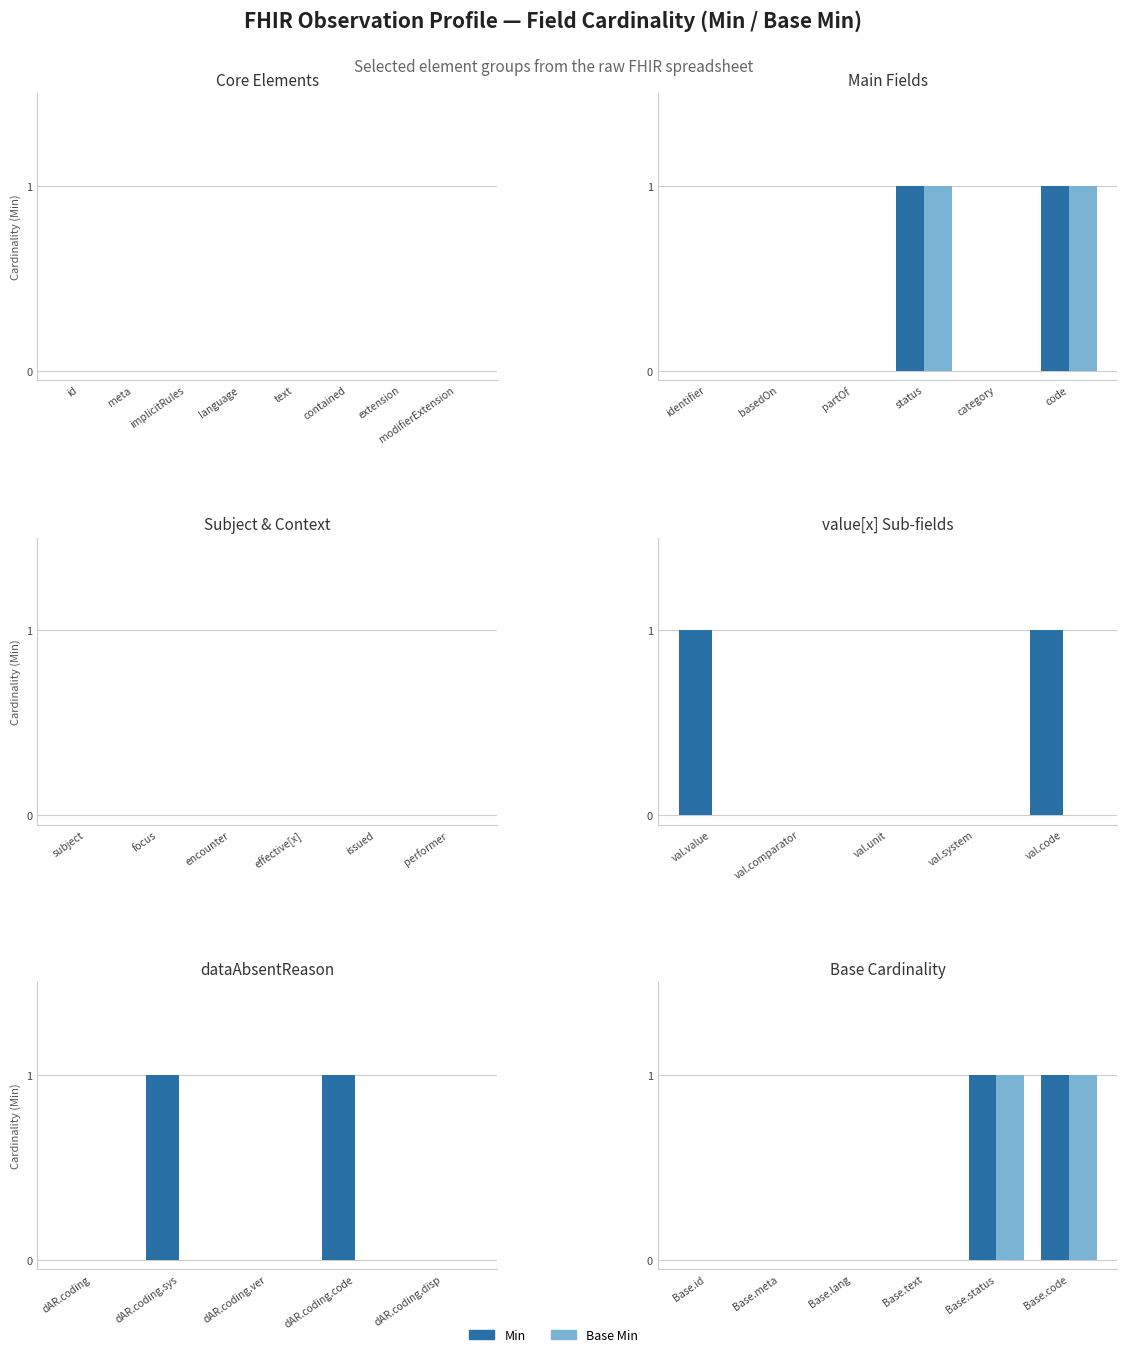

How many data points in Base Min are above 0?

2